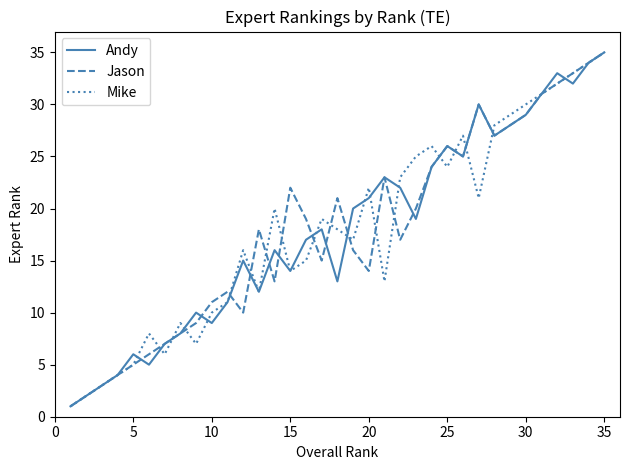

What is the greatest value displayed?

35